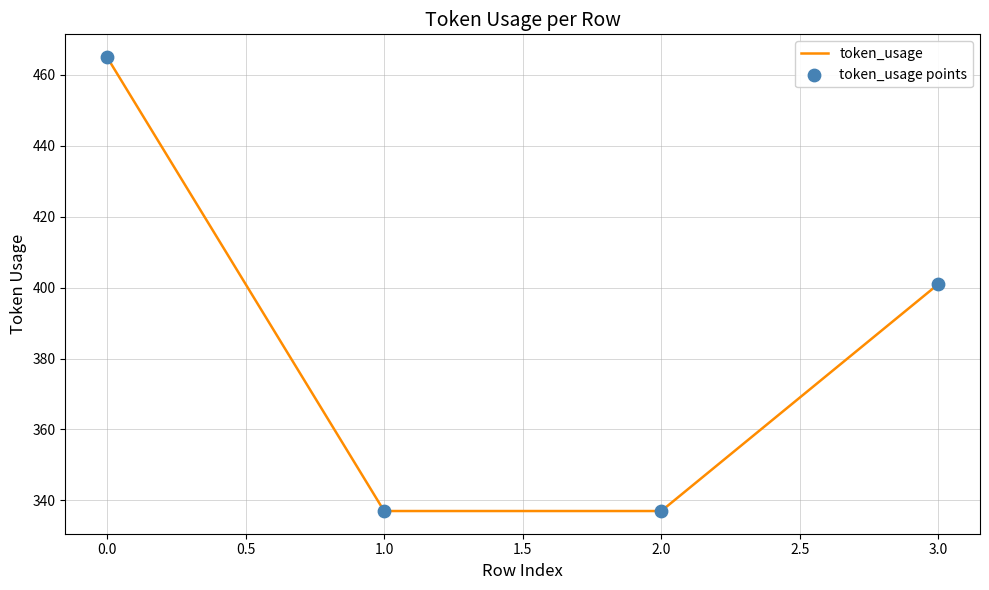

What is the minimum value shown in the chart?

337